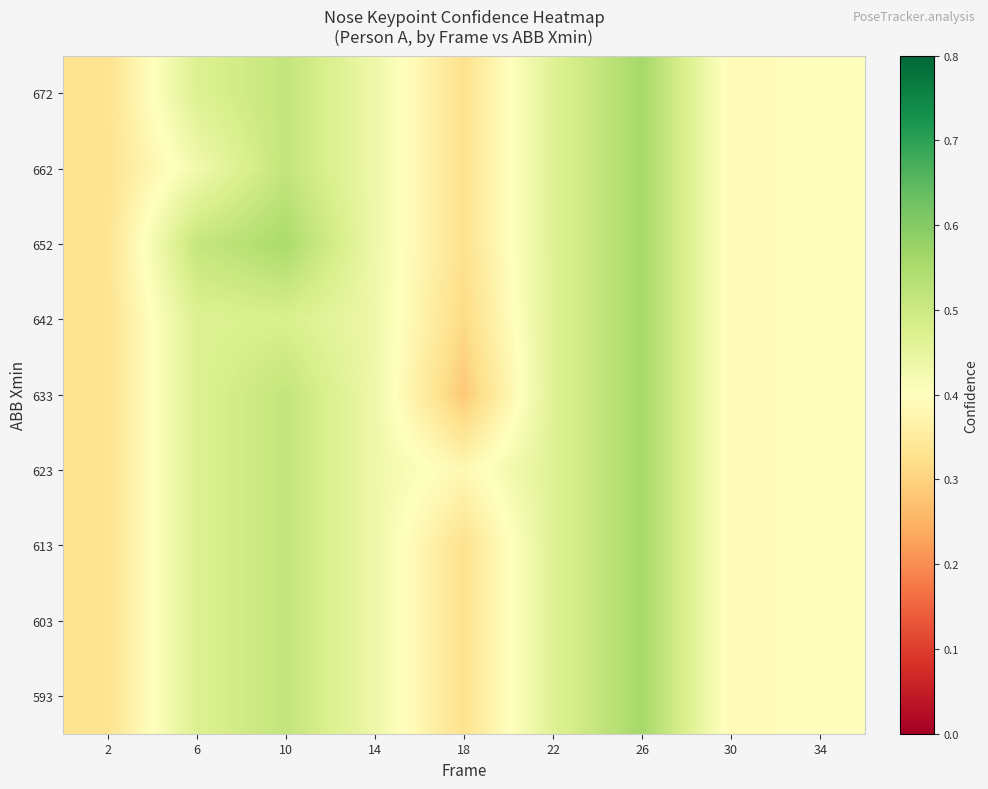

At how many categories does at least one series exceed 0?

9